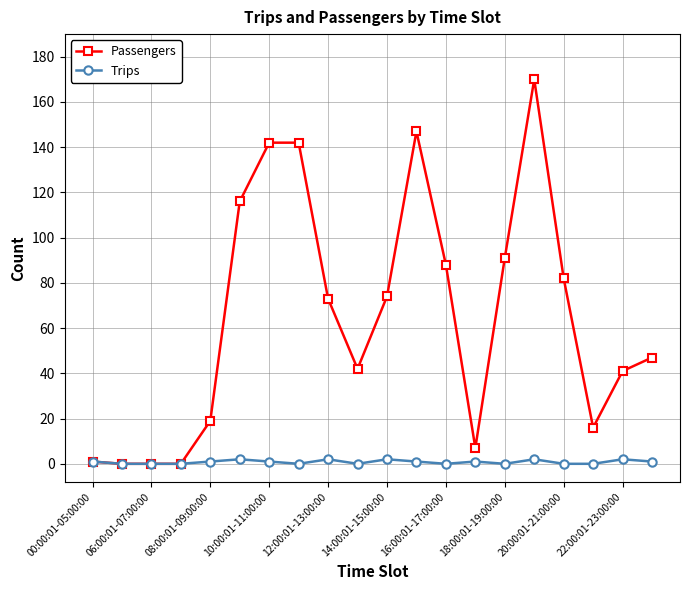

Which series has the widest spread of values?

Passengers